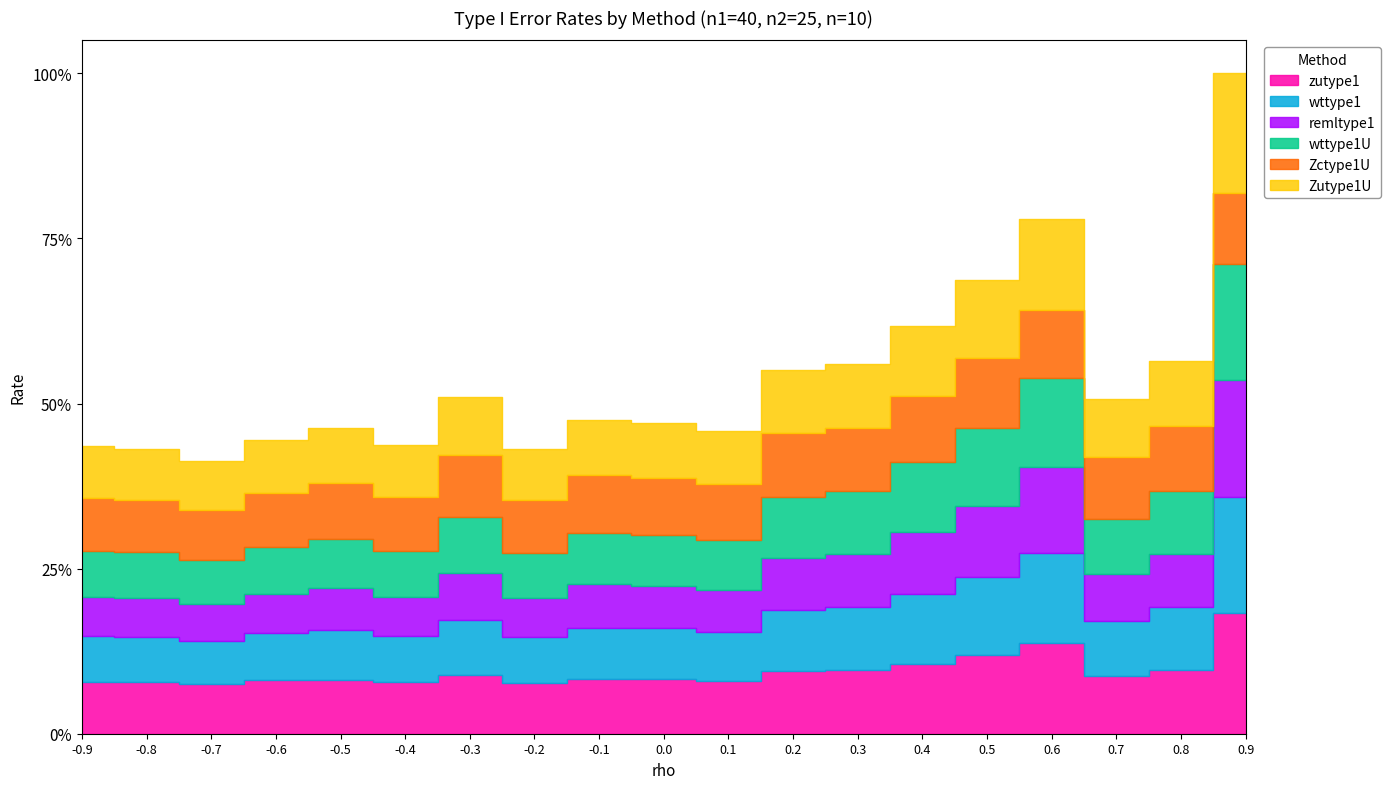

Rank the series by their maximum value, from highest to lowest.

zutype1, Zutype1U, remltype1, wttype1, wttype1U, Zctype1U